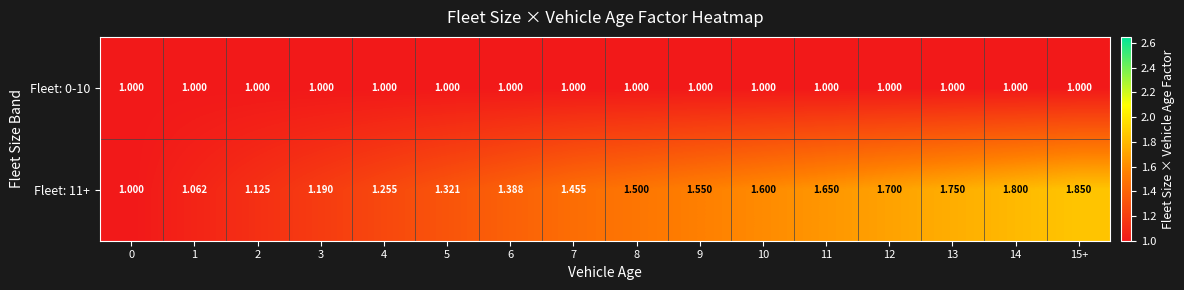

Which series has the widest spread of values?

Fleet: 11+